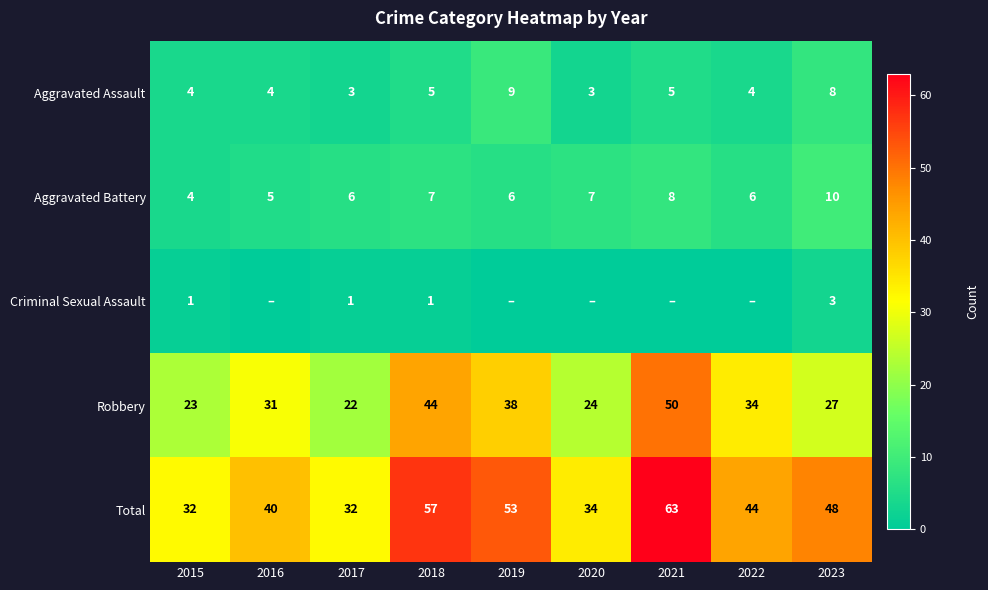

What is the difference between the maximum and minimum values in the Aggravated Assault series?

6